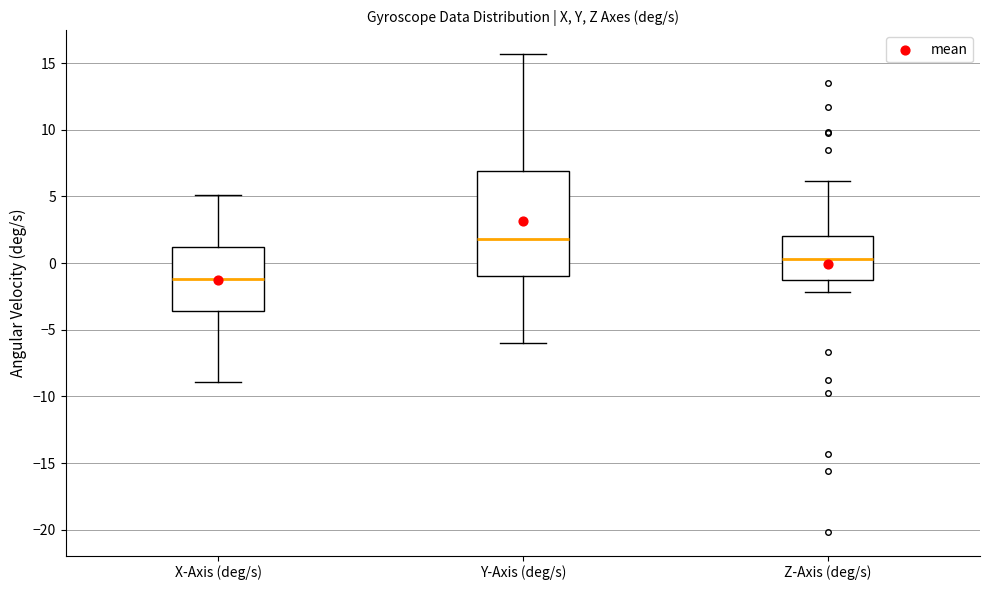

Reading left to right, transcribe this box plot: for each box, give where its median line is, the range the box spans, and where its two whiskers end, as read against the y-axis. The values are not printed on the chart, so give them approximately, as read against the axis.

X-Axis (deg/s): median -1.0, box -3.5 to 1.0, whiskers -9.0 to 5.0
Y-Axis (deg/s): median 2.0, box -1.0 to 7.0, whiskers -6.0 to 15.5
Z-Axis (deg/s): median 0.5, box -1.0 to 2.0, whiskers -2.0 to 6.0